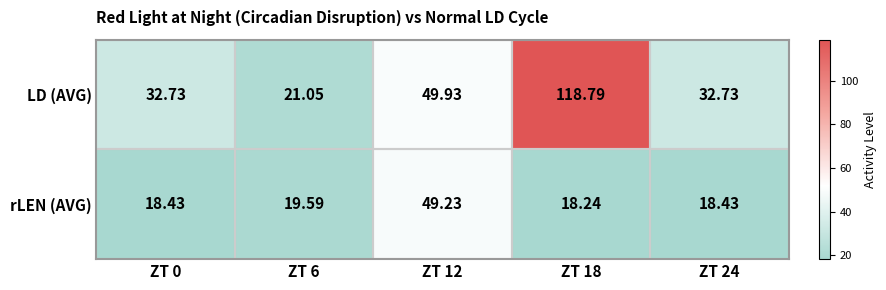

At how many categories does at least one series exceed 84?

1